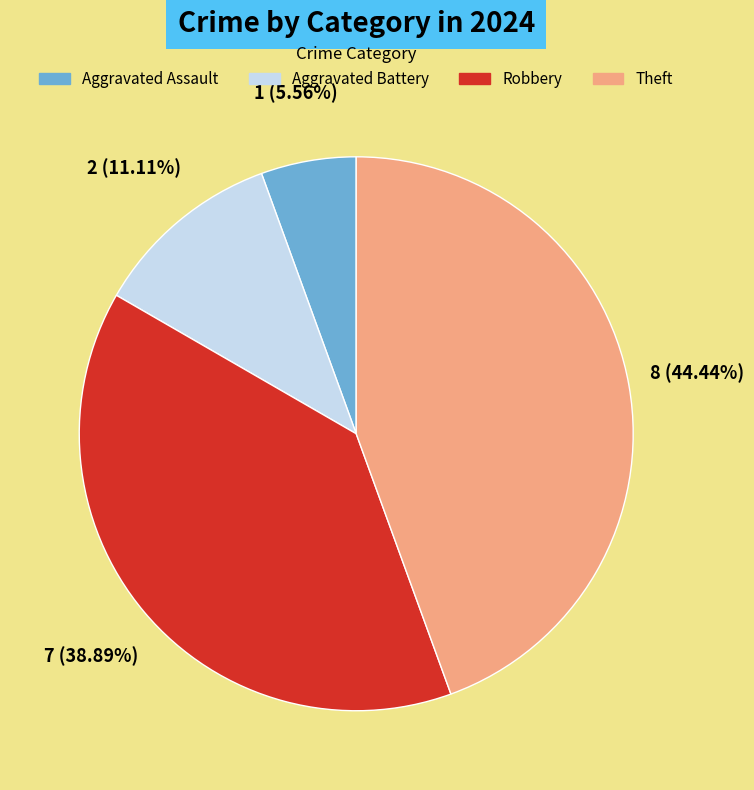

Does Theft represent more than half of the total?

No